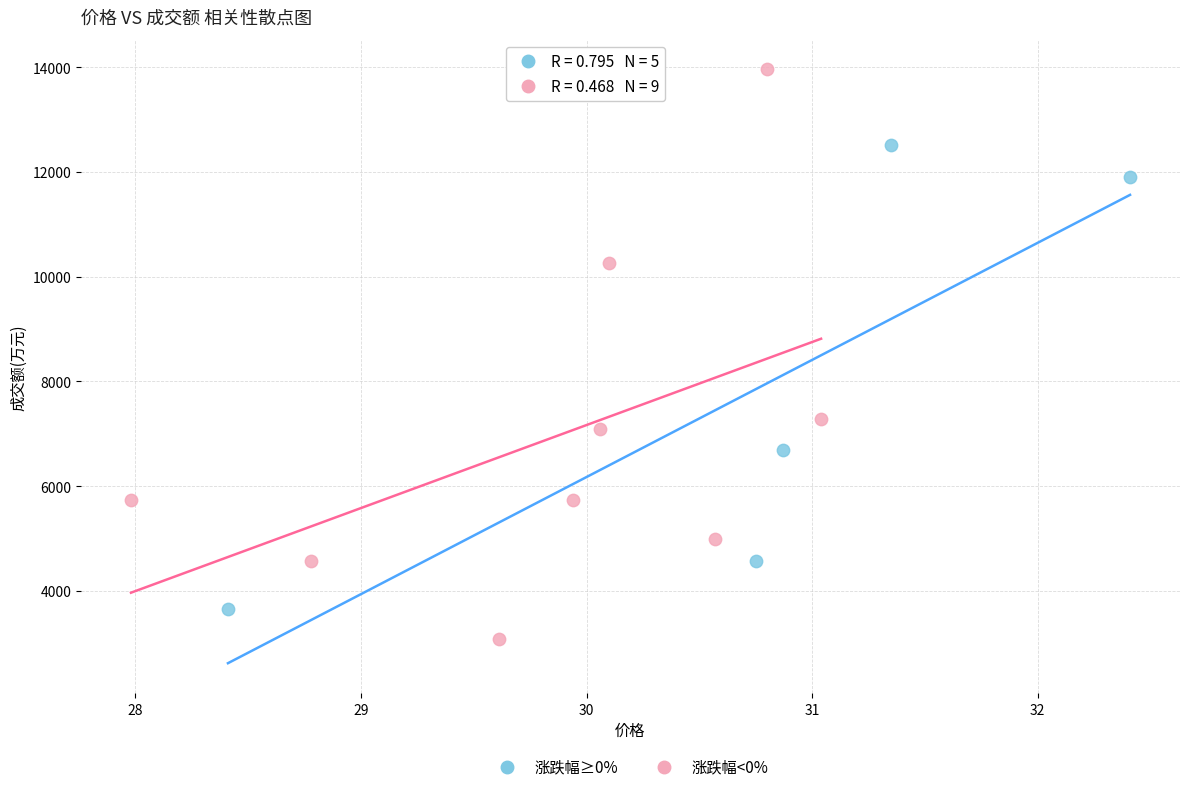

Which series contains the highest Y value?

涨跌幅<0%